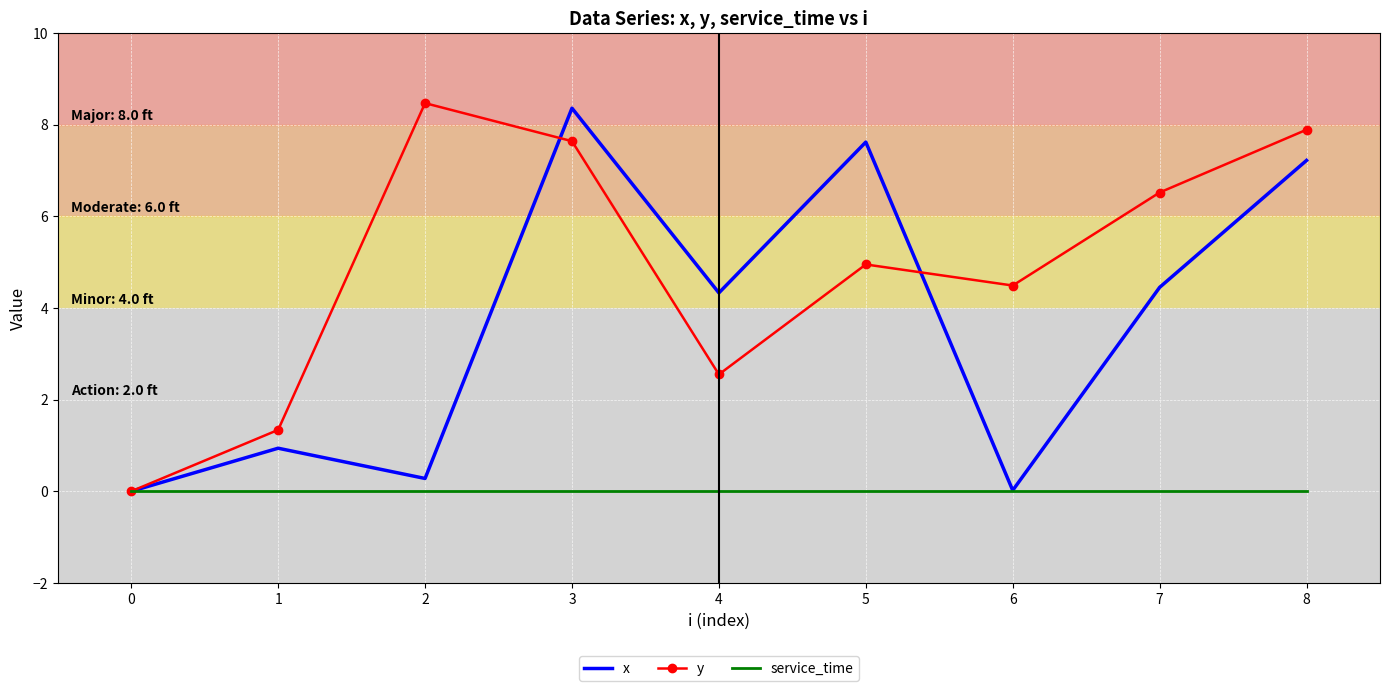

At which category is the sum across all series the highest?

3